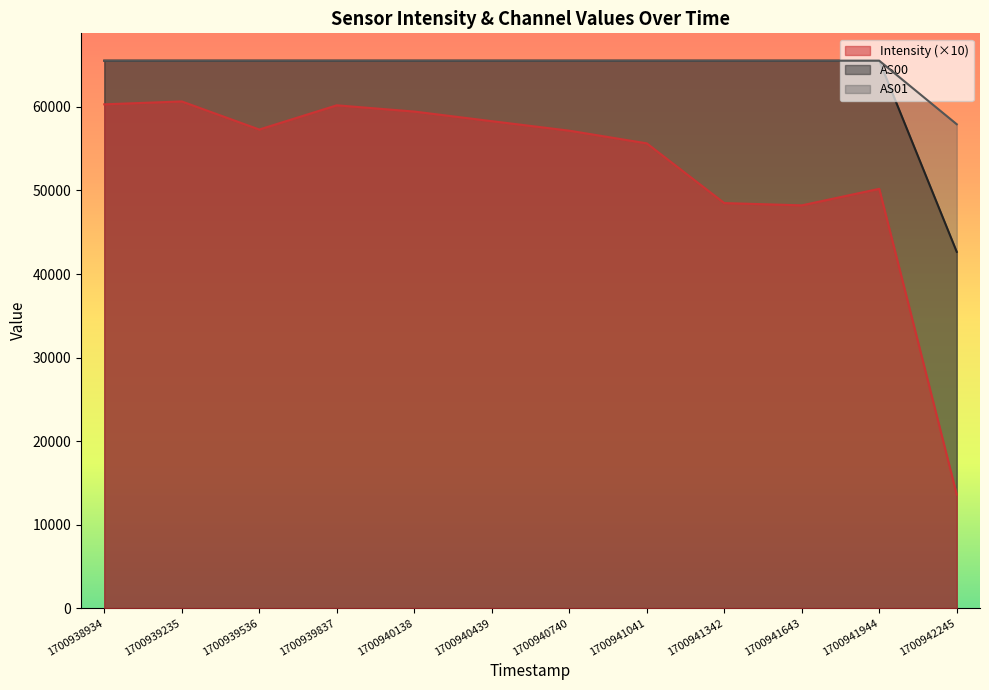

Where is AS01 nearest to the value 61731?

1700938934